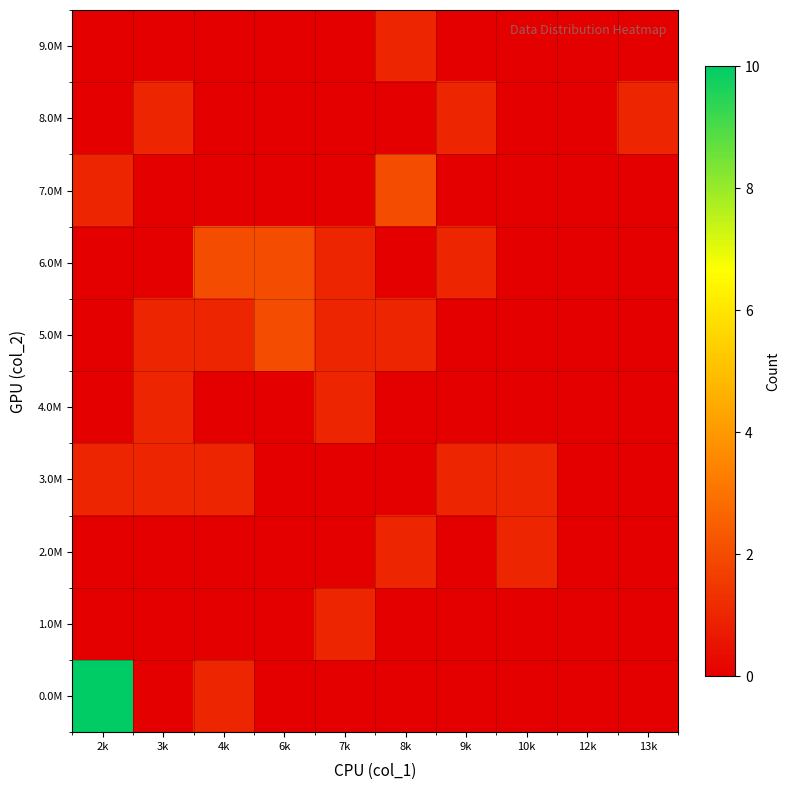

Which has a higher value, 10k or 7k?

10k